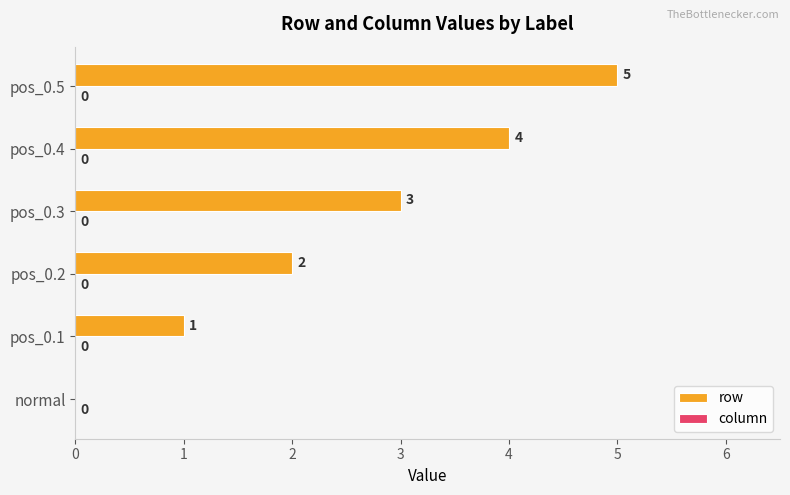

What is the sum of all values?

15